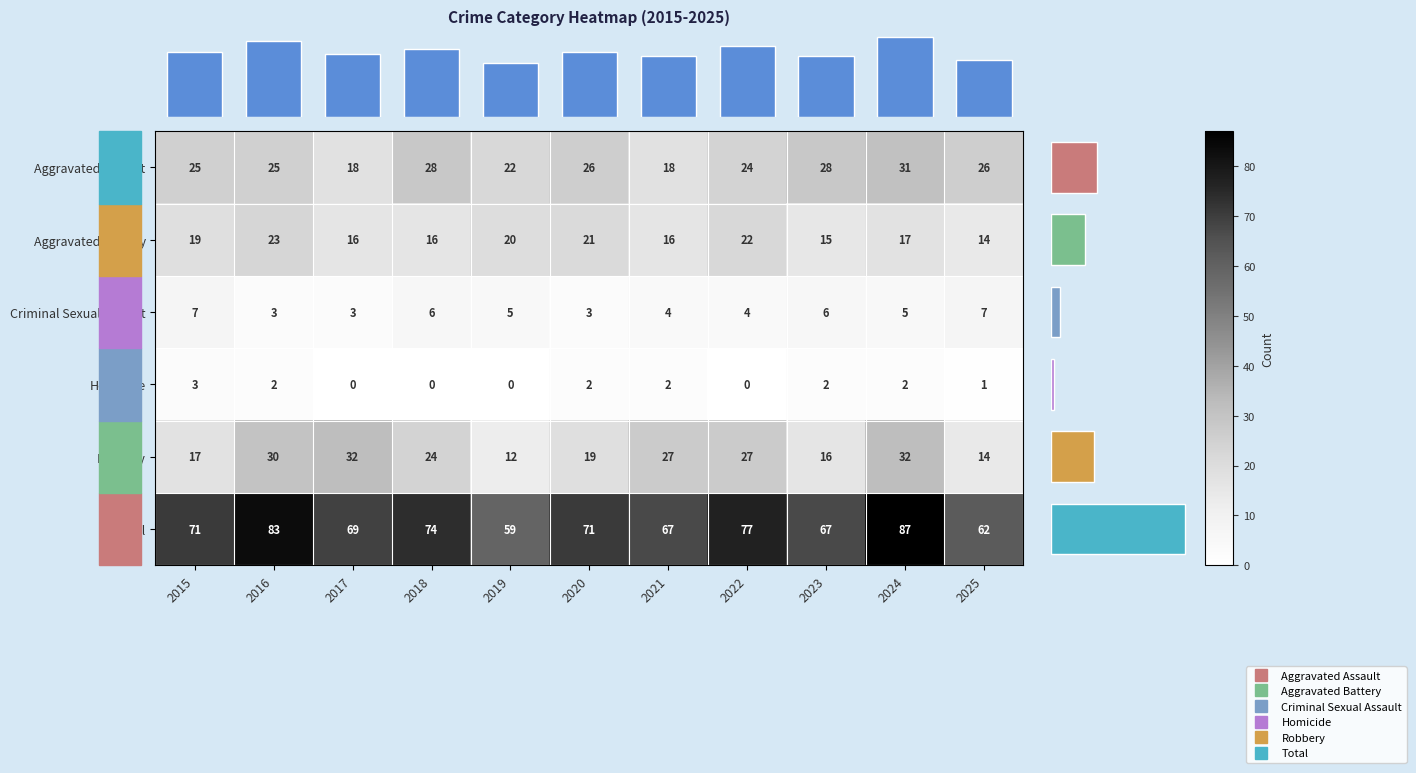

True or false: Criminal Sexual Assault has a value of 2 at 2022.

False